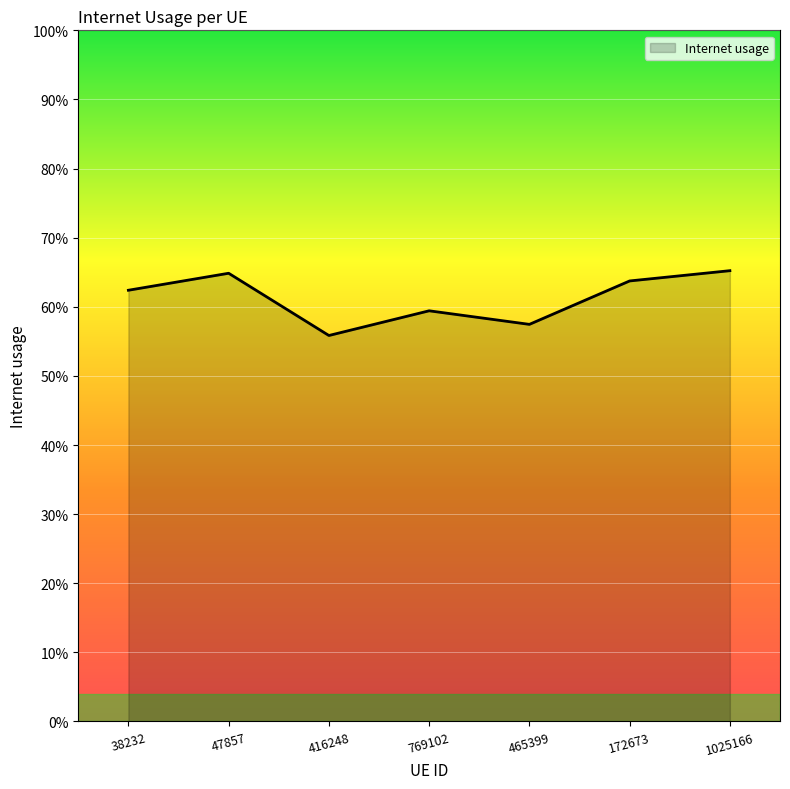

Is this an area chart (filled region under the line)?

Yes